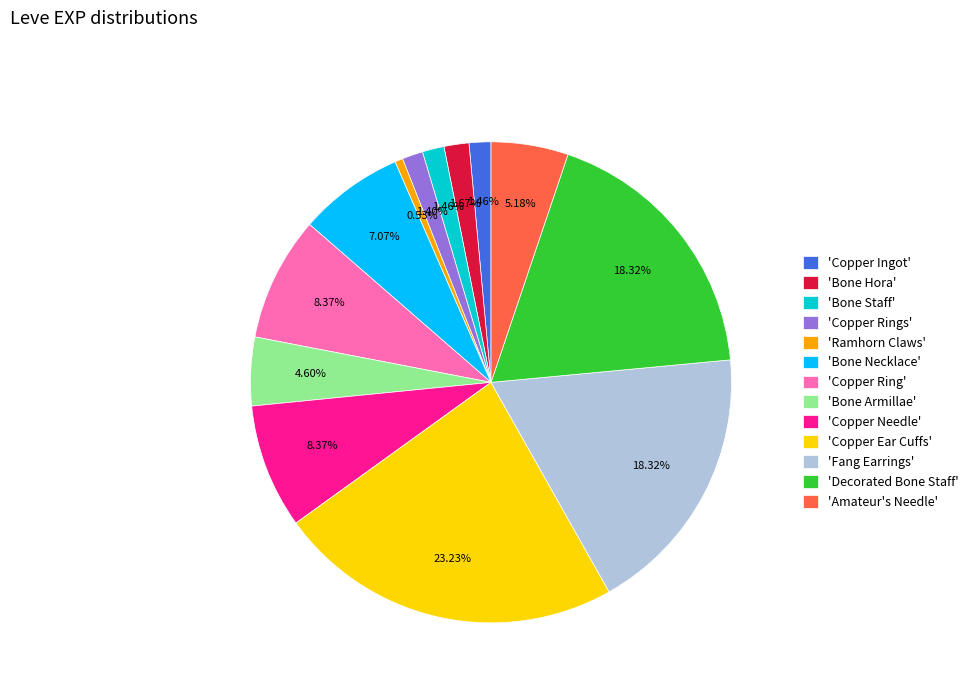

What is the smallest slice in the pie chart?

'Ramhorn Claws'